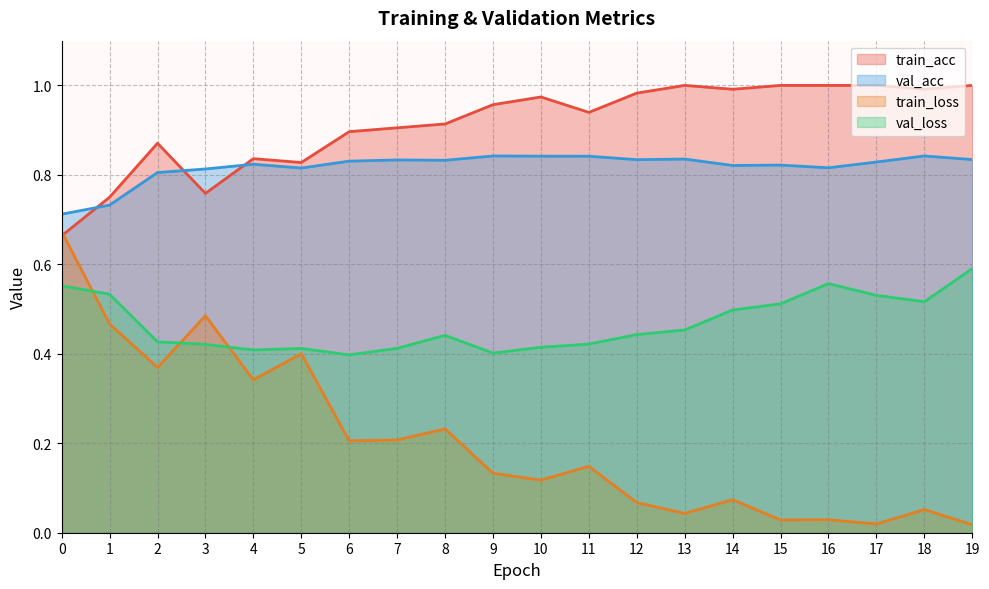

What is the spread (max minus min) of values at 5?

0.4